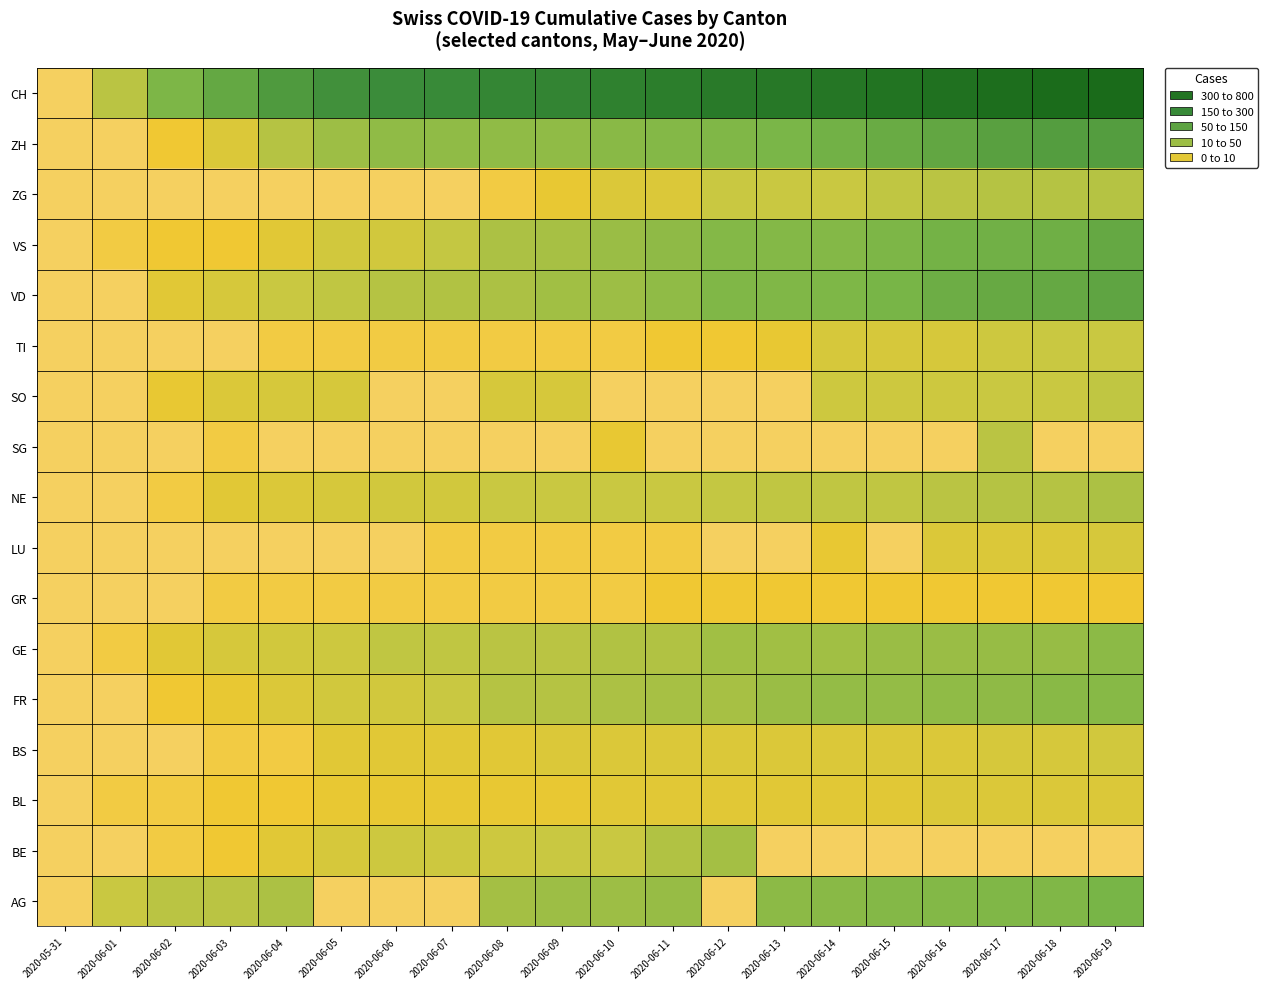

Reading left to right, transcribe all the data shown in this chart.

AG: 2020-05-31=0.0	2020-06-01=2.3	2020-06-02=2.6	2020-06-03=2.6	2020-06-04=2.8	2020-06-05=0.0	2020-06-06=0.0	2020-06-07=0.0	2020-06-08=2.9	2020-06-09=3.0	2020-06-10=3.0	2020-06-11=3.1	2020-06-12=0.0	2020-06-13=3.3	2020-06-14=3.3	2020-06-15=3.4	2020-06-16=3.4	2020-06-17=3.4	2020-06-18=3.4	2020-06-19=3.6
BE: 2020-05-31=0.0	2020-06-01=0.0	2020-06-02=0.7	2020-06-03=1.1	2020-06-04=1.6	2020-06-05=1.9	2020-06-06=2.2	2020-06-07=2.2	2020-06-08=2.2	2020-06-09=2.3	2020-06-10=2.3	2020-06-11=2.7	2020-06-12=2.9	2020-06-13=0.0	2020-06-14=0.0	2020-06-15=0.0	2020-06-16=0.0	2020-06-17=0.0	2020-06-18=0.0	2020-06-19=0.0
BL: 2020-05-31=0.0	2020-06-01=0.7	2020-06-02=0.7	2020-06-03=1.1	2020-06-04=1.1	2020-06-05=1.4	2020-06-06=1.4	2020-06-07=1.4	2020-06-08=1.4	2020-06-09=1.4	2020-06-10=1.6	2020-06-11=1.6	2020-06-12=1.6	2020-06-13=1.6	2020-06-14=1.6	2020-06-15=1.6	2020-06-16=1.8	2020-06-17=1.8	2020-06-18=1.8	2020-06-19=1.8
BS: 2020-05-31=0.0	2020-06-01=0.0	2020-06-02=0.0	2020-06-03=0.7	2020-06-04=0.7	2020-06-05=1.6	2020-06-06=1.6	2020-06-07=1.6	2020-06-08=1.6	2020-06-09=1.8	2020-06-10=1.8	2020-06-11=1.8	2020-06-12=1.8	2020-06-13=1.8	2020-06-14=1.8	2020-06-15=1.8	2020-06-16=1.8	2020-06-17=1.9	2020-06-18=1.9	2020-06-19=2.1
FR: 2020-05-31=0.0	2020-06-01=0.0	2020-06-02=1.1	2020-06-03=1.4	2020-06-04=1.8	2020-06-05=2.1	2020-06-06=2.1	2020-06-07=2.3	2020-06-08=2.6	2020-06-09=2.6	2020-06-10=2.8	2020-06-11=2.8	2020-06-12=2.8	2020-06-13=3.0	2020-06-14=3.1	2020-06-15=3.1	2020-06-16=3.2	2020-06-17=3.2	2020-06-18=3.3	2020-06-19=3.3
GE: 2020-05-31=0.0	2020-06-01=0.7	2020-06-02=1.6	2020-06-03=1.9	2020-06-04=2.1	2020-06-05=2.2	2020-06-06=2.5	2020-06-07=2.5	2020-06-08=2.6	2020-06-09=2.6	2020-06-10=2.7	2020-06-11=2.7	2020-06-12=2.9	2020-06-13=2.9	2020-06-14=2.9	2020-06-15=3.0	2020-06-16=3.0	2020-06-17=3.1	2020-06-18=3.1	2020-06-19=3.3
GR: 2020-05-31=0.0	2020-06-01=0.0	2020-06-02=0.0	2020-06-03=0.7	2020-06-04=0.7	2020-06-05=0.7	2020-06-06=0.7	2020-06-07=0.7	2020-06-08=0.7	2020-06-09=0.7	2020-06-10=0.7	2020-06-11=1.1	2020-06-12=1.1	2020-06-13=1.1	2020-06-14=1.1	2020-06-15=1.1	2020-06-16=1.1	2020-06-17=1.1	2020-06-18=1.1	2020-06-19=1.1
LU: 2020-05-31=0.0	2020-06-01=0.0	2020-06-02=0.0	2020-06-03=0.0	2020-06-04=0.0	2020-06-05=0.0	2020-06-06=0.0	2020-06-07=0.7	2020-06-08=0.7	2020-06-09=0.7	2020-06-10=0.7	2020-06-11=0.7	2020-06-12=0.0	2020-06-13=0.0	2020-06-14=1.4	2020-06-15=0.0	2020-06-16=1.8	2020-06-17=1.8	2020-06-18=1.8	2020-06-19=1.9
NE: 2020-05-31=0.0	2020-06-01=0.0	2020-06-02=0.7	2020-06-03=1.6	2020-06-04=1.8	2020-06-05=1.9	2020-06-06=2.1	2020-06-07=2.1	2020-06-08=2.3	2020-06-09=2.3	2020-06-10=2.3	2020-06-11=2.3	2020-06-12=2.4	2020-06-13=2.5	2020-06-14=2.5	2020-06-15=2.5	2020-06-16=2.6	2020-06-17=2.6	2020-06-18=2.6	2020-06-19=2.8
SG: 2020-05-31=0.0	2020-06-01=0.0	2020-06-02=0.0	2020-06-03=0.7	2020-06-04=0.0	2020-06-05=0.0	2020-06-06=0.0	2020-06-07=0.0	2020-06-08=0.0	2020-06-09=0.0	2020-06-10=1.4	2020-06-11=0.0	2020-06-12=0.0	2020-06-13=0.0	2020-06-14=0.0	2020-06-15=0.0	2020-06-16=0.0	2020-06-17=2.6	2020-06-18=0.0	2020-06-19=0.0
SO: 2020-05-31=0.0	2020-06-01=0.0	2020-06-02=1.4	2020-06-03=1.8	2020-06-04=1.9	2020-06-05=1.9	2020-06-06=0.0	2020-06-07=0.0	2020-06-08=1.9	2020-06-09=1.9	2020-06-10=0.0	2020-06-11=0.0	2020-06-12=0.0	2020-06-13=0.0	2020-06-14=2.2	2020-06-15=2.2	2020-06-16=2.2	2020-06-17=2.3	2020-06-18=2.3	2020-06-19=2.5
TI: 2020-05-31=0.0	2020-06-01=0.0	2020-06-02=0.0	2020-06-03=0.0	2020-06-04=0.7	2020-06-05=0.7	2020-06-06=0.7	2020-06-07=0.7	2020-06-08=0.7	2020-06-09=0.7	2020-06-10=0.7	2020-06-11=1.1	2020-06-12=1.1	2020-06-13=1.4	2020-06-14=1.9	2020-06-15=1.9	2020-06-16=1.9	2020-06-17=2.2	2020-06-18=2.3	2020-06-19=2.3
VD: 2020-05-31=0.0	2020-06-01=0.0	2020-06-02=1.6	2020-06-03=1.9	2020-06-04=2.3	2020-06-05=2.5	2020-06-06=2.6	2020-06-07=2.7	2020-06-08=2.8	2020-06-09=2.9	2020-06-10=3.0	2020-06-11=3.2	2020-06-12=3.4	2020-06-13=3.4	2020-06-14=3.5	2020-06-15=3.6	2020-06-16=3.8	2020-06-17=3.9	2020-06-18=3.9	2020-06-19=4.0
VS: 2020-05-31=0.0	2020-06-01=0.7	2020-06-02=1.1	2020-06-03=1.1	2020-06-04=1.6	2020-06-05=2.1	2020-06-06=2.1	2020-06-07=2.4	2020-06-08=2.8	2020-06-09=2.8	2020-06-10=3.0	2020-06-11=3.2	2020-06-12=3.4	2020-06-13=3.4	2020-06-14=3.4	2020-06-15=3.5	2020-06-16=3.6	2020-06-17=3.7	2020-06-18=3.7	2020-06-19=3.9
ZG: 2020-05-31=0.0	2020-06-01=0.0	2020-06-02=0.0	2020-06-03=0.0	2020-06-04=0.0	2020-06-05=0.0	2020-06-06=0.0	2020-06-07=0.0	2020-06-08=0.7	2020-06-09=1.4	2020-06-10=1.8	2020-06-11=1.8	2020-06-12=2.3	2020-06-13=2.3	2020-06-14=2.3	2020-06-15=2.5	2020-06-16=2.6	2020-06-17=2.6	2020-06-18=2.6	2020-06-19=2.6
ZH: 2020-05-31=0.0	2020-06-01=0.0	2020-06-02=1.1	2020-06-03=1.8	2020-06-04=2.6	2020-06-05=3.0	2020-06-06=3.2	2020-06-07=3.2	2020-06-08=3.2	2020-06-09=3.2	2020-06-10=3.3	2020-06-11=3.4	2020-06-12=3.4	2020-06-13=3.5	2020-06-14=3.7	2020-06-15=3.8	2020-06-16=4.0	2020-06-17=4.1	2020-06-18=4.2	2020-06-19=4.2
CH: 2020-05-31=0.0	2020-06-01=2.6	2020-06-02=3.5	2020-06-03=3.9	2020-06-04=4.3	2020-06-05=4.6	2020-06-06=4.7	2020-06-07=4.7	2020-06-08=4.9	2020-06-09=5.0	2020-06-10=5.1	2020-06-11=5.2	2020-06-12=5.3	2020-06-13=5.4	2020-06-14=5.5	2020-06-15=5.6	2020-06-16=5.7	2020-06-17=5.8	2020-06-18=5.8	2020-06-19=5.9